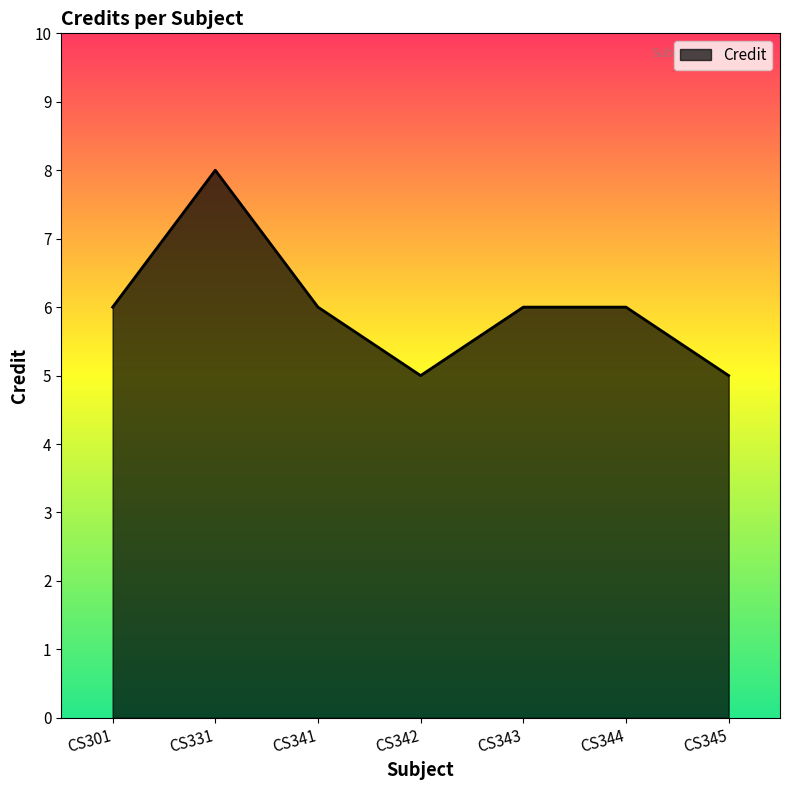

True or false: the data shows 7 at CS342.

False